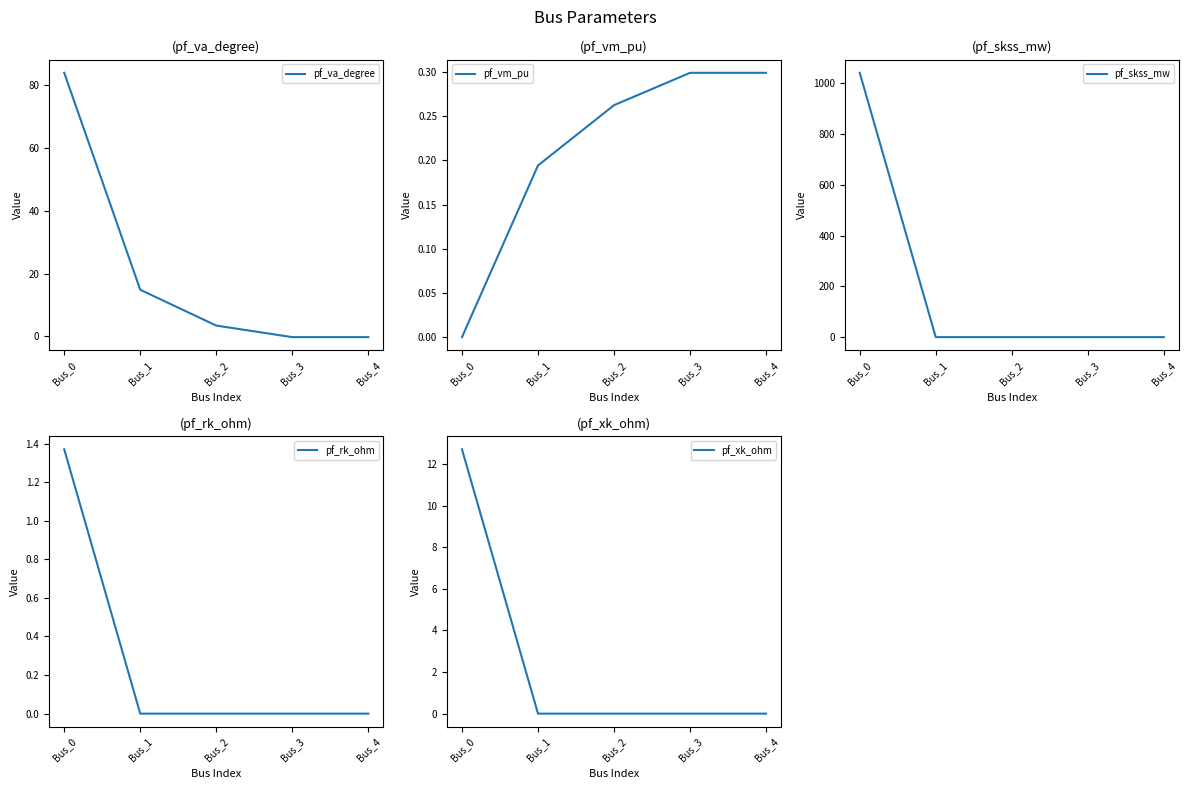

How many values in the pf_vm_pu series exceed 0?

4